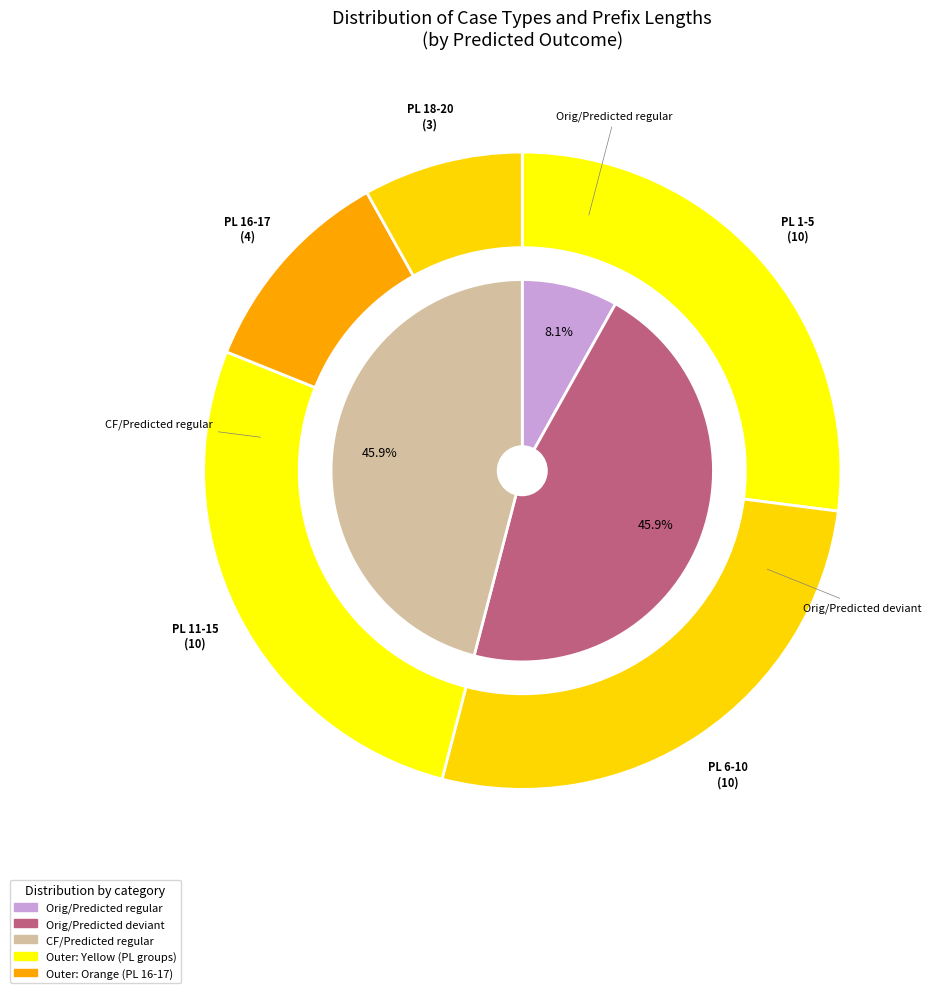

Is it true that 13 is 1% of the pie?

False